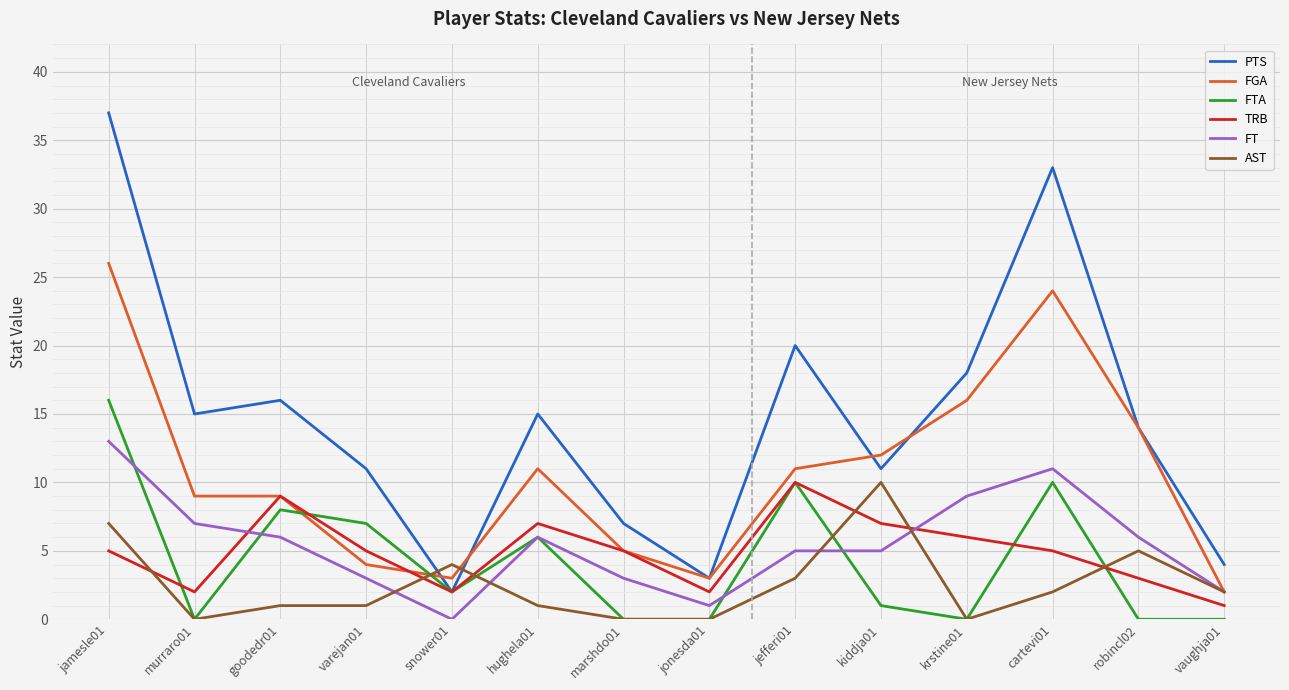

Reading left to right, list all the values displayed in this chart.

PTS: 37	15	16	11	2	15	7	3	20	11	18	33	14	4
FGA: 26	9	9	4	3	11	5	3	11	12	16	24	14	2
FTA: 16	0	8	7	2	6	0	0	10	1	0	10	0	0
TRB: 5	2	9	5	2	7	5	2	10	7	6	5	3	1
FT: 13	7	6	3	0	6	3	1	5	5	9	11	6	2
AST: 7	0	1	1	4	1	0	0	3	10	0	2	5	2